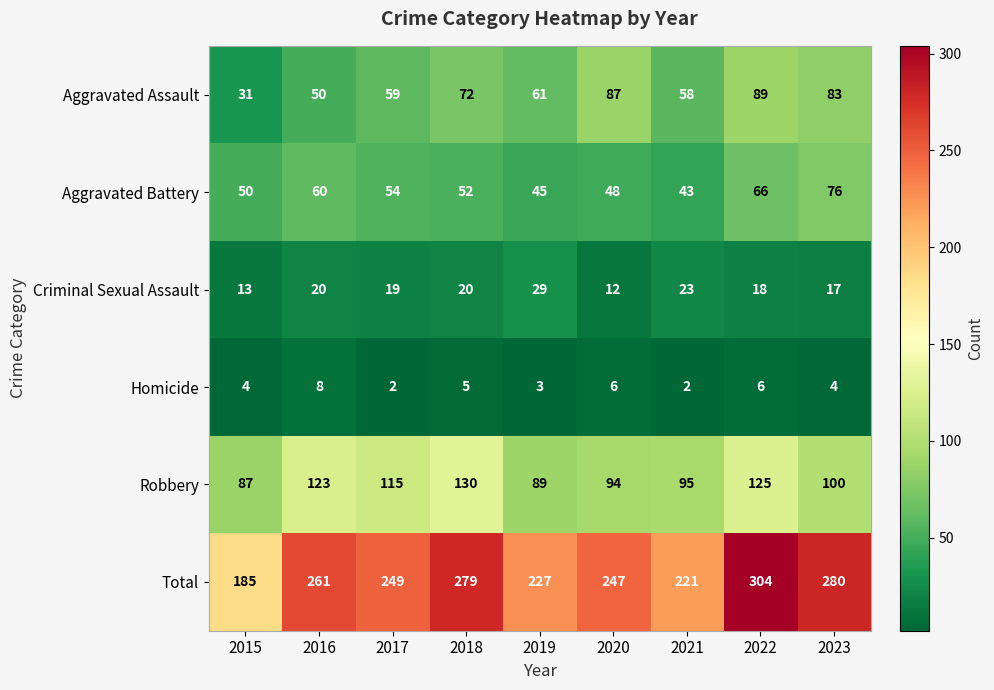

What is the total value across all series at 2023?

560